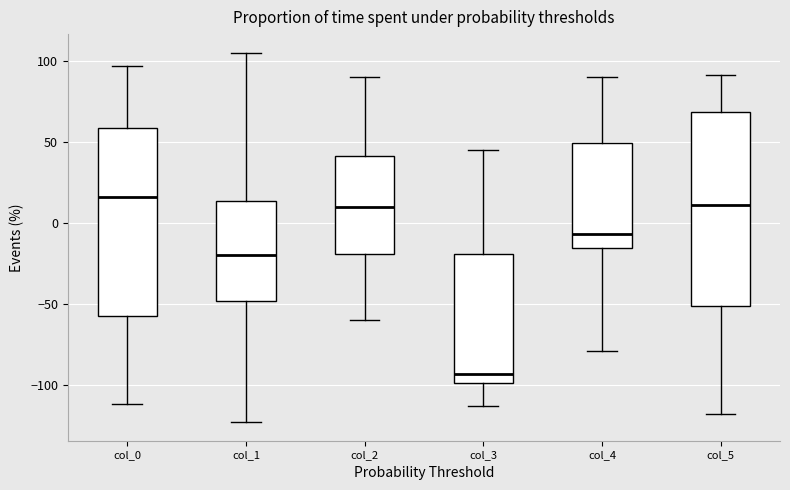

Where is the upper edge of the box for col_4 on the y-axis? The values are not printed on the chart, so give them approximately, as read against the axis.

50